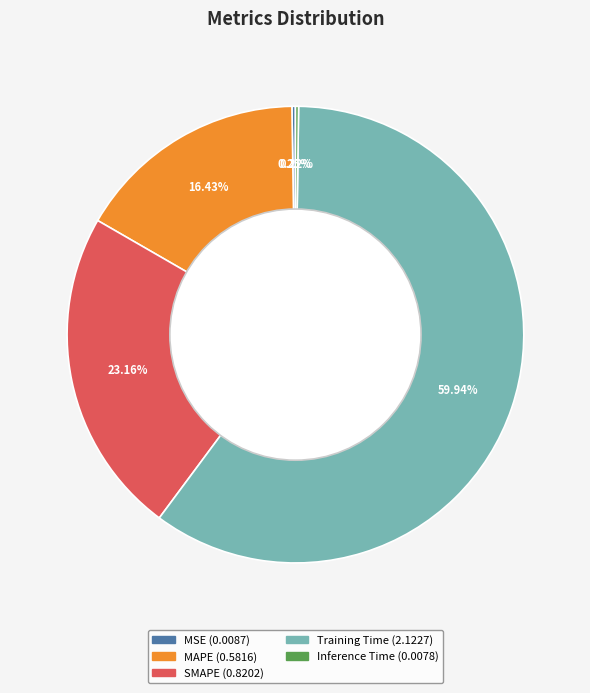

Is it true that Training Time is 60% of the pie?

True